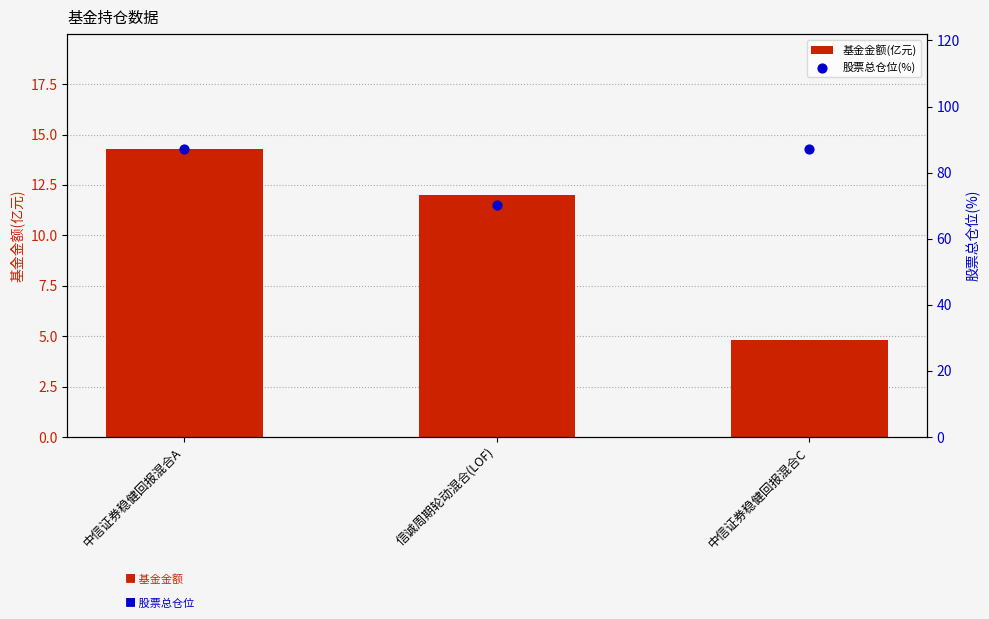

Which series has the largest total across all categories?

股票总仓位(%)